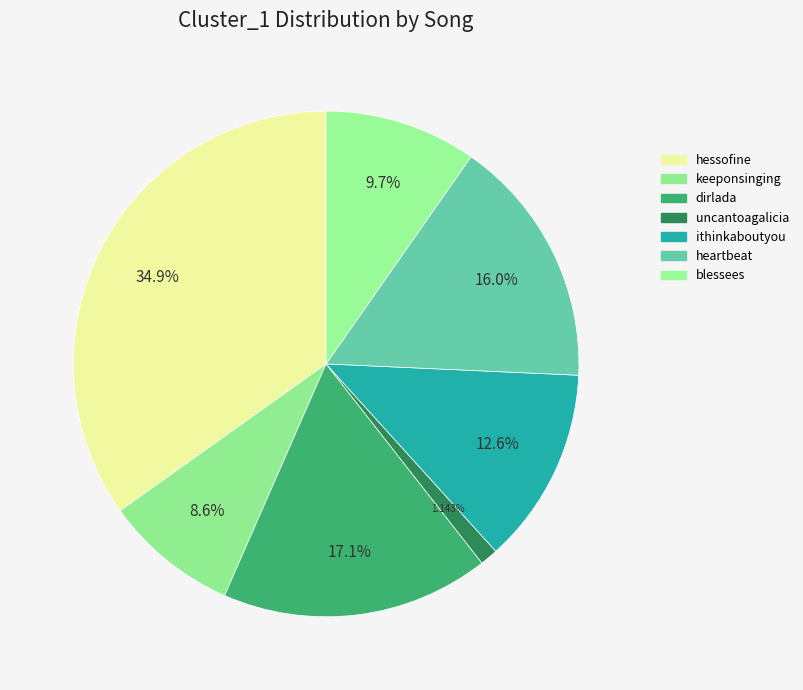

Is it true that ithinkaboutyou is 13% of the pie?

True